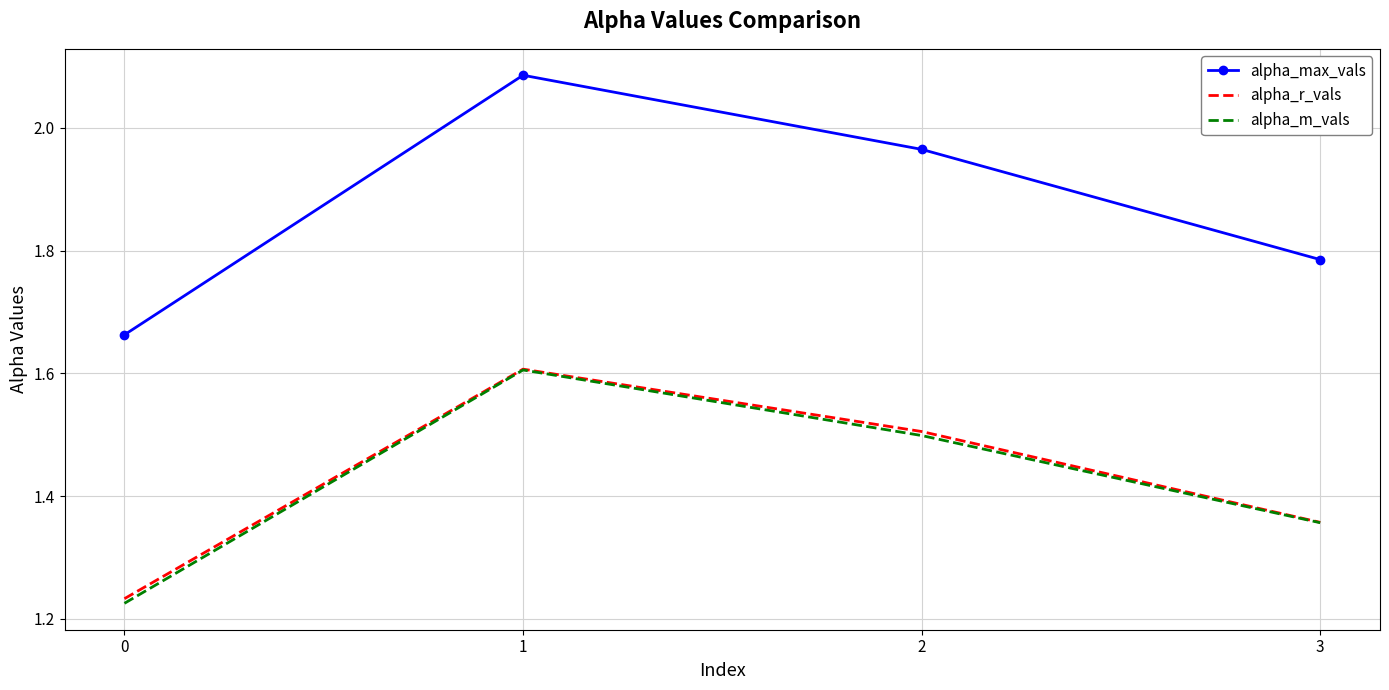

How many alpha_m_vals values are between 1 and 2?

4